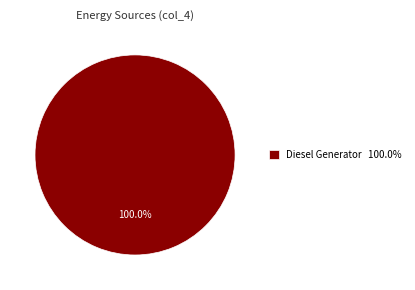

Does any single category account for the majority?

Yes